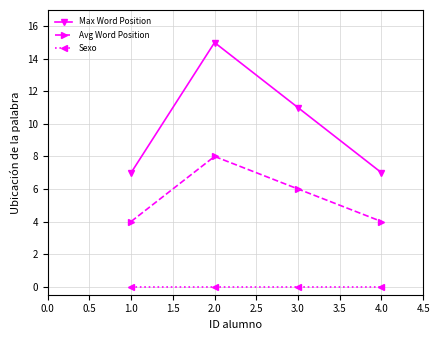

True or false: Sexo has more than 2 interior local peaks.

False